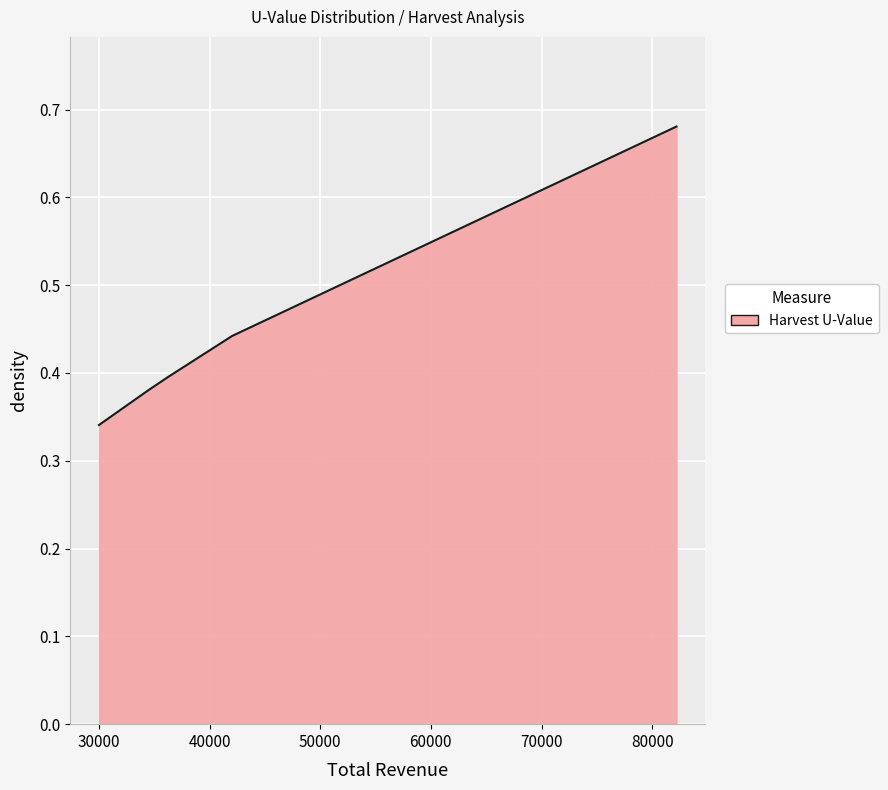

How many lines are shown in the chart?

1